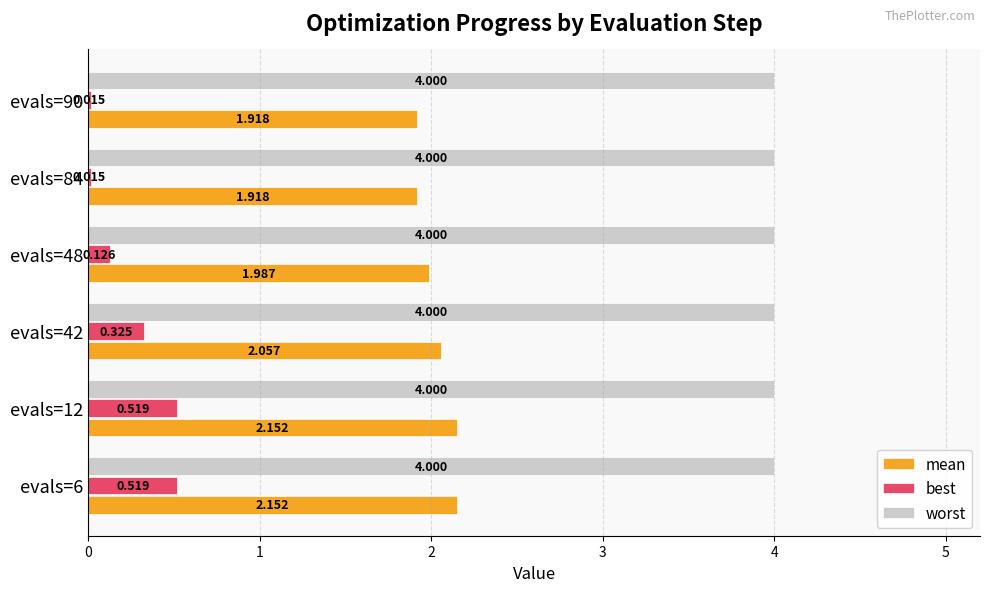

How many categories are shown in the chart?

6